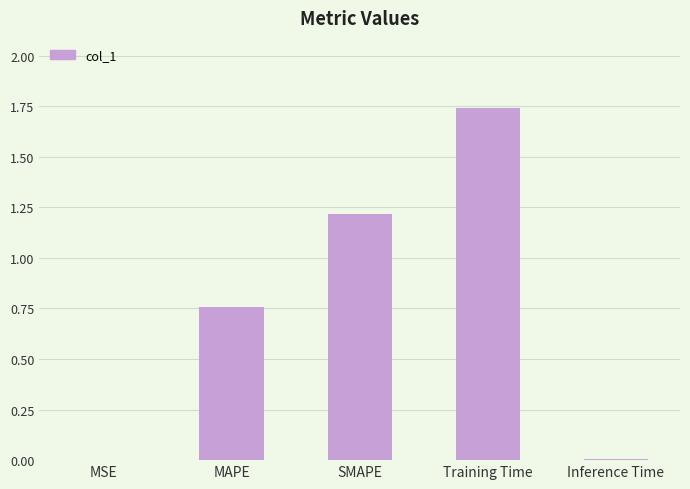

At which category does the chart reach its peak across all series?

Training Time